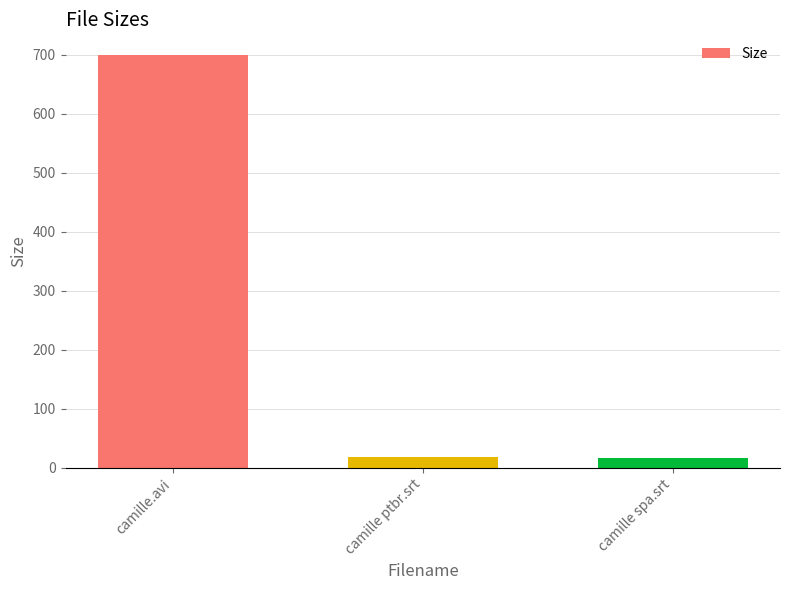

What is the change in value from camille ptbr.srt to camille spa.srt?

-0.4